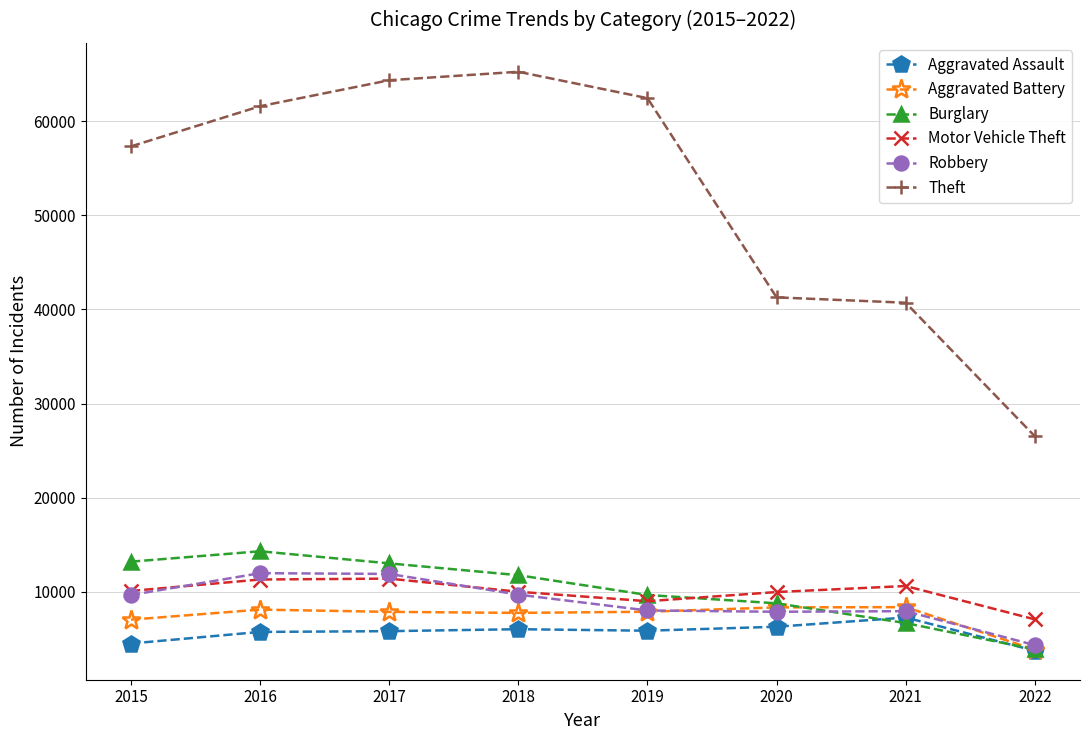

Which series has the largest range (max minus min)?

Theft